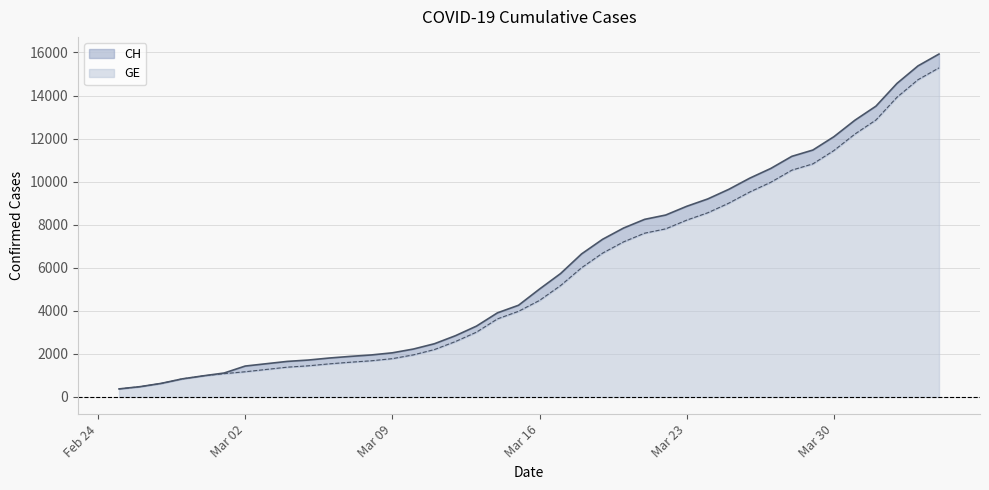

True or false: CH has more than 0 interior local peaks.

False